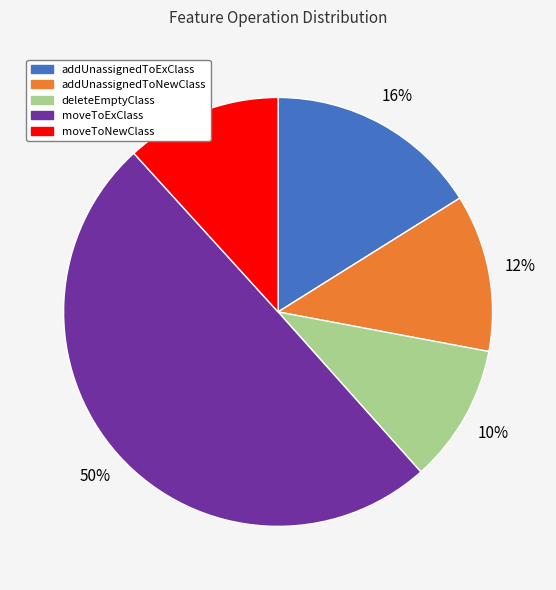

To the nearest percent, what is the average slice percentage?

20%